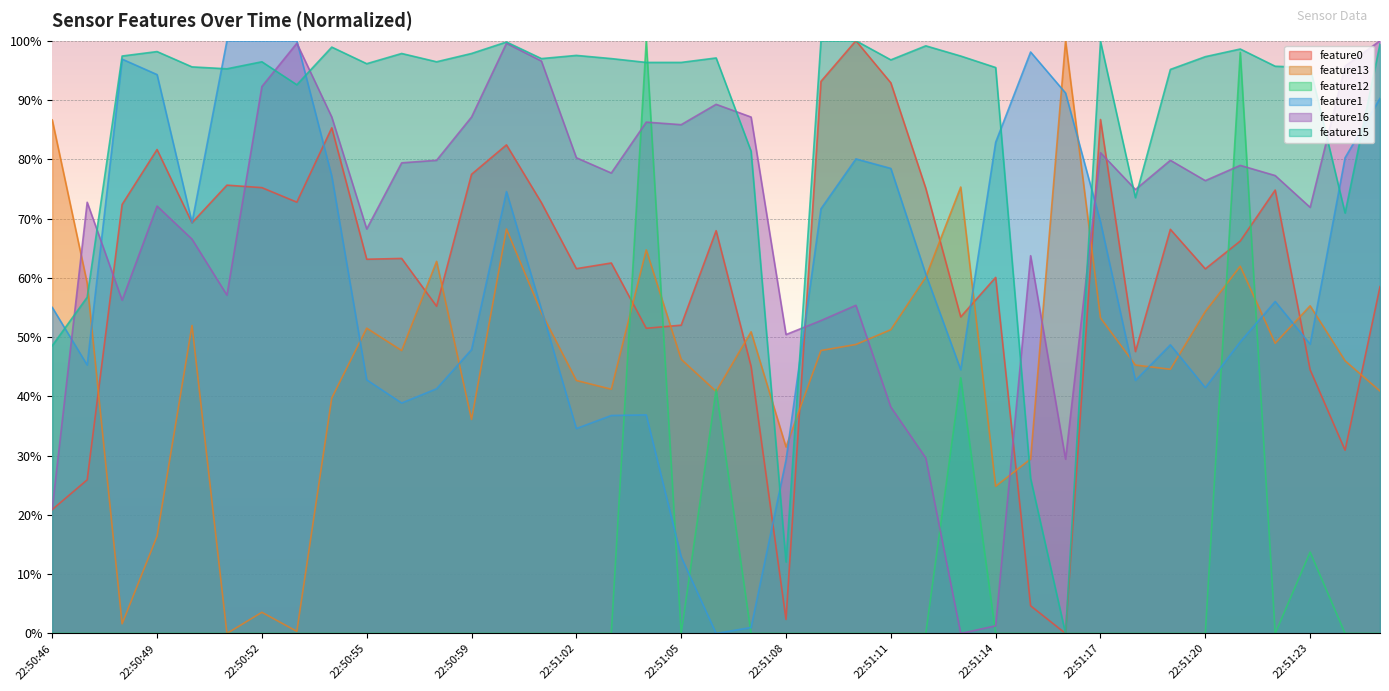

At which label does feature1 first exceed 55?

22:50:46